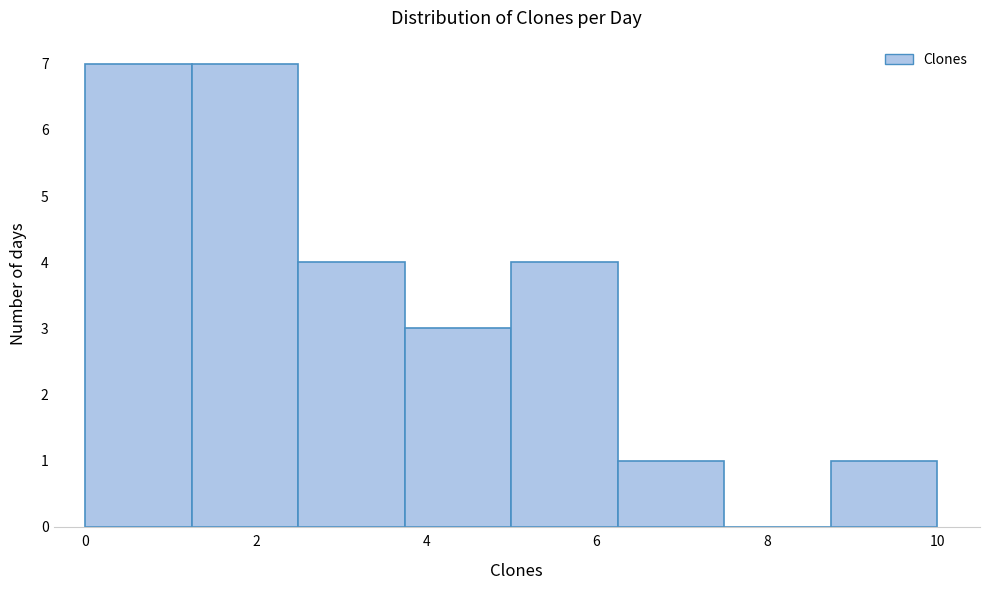

Reading left to right, list every bar in this chart as the range it spans on the x-axis followed by its height. Neither the bar edges nor the heights are printed on the chart, so give them approximately, as read against the axes.

0.00 to 1.25: 7
1.25 to 2.50: 7
2.50 to 3.75: 4
3.75 to 5.00: 3
5.00 to 6.25: 4
6.25 to 7.50: 1
7.50 to 8.75: 0
8.75 to 10.00: 1